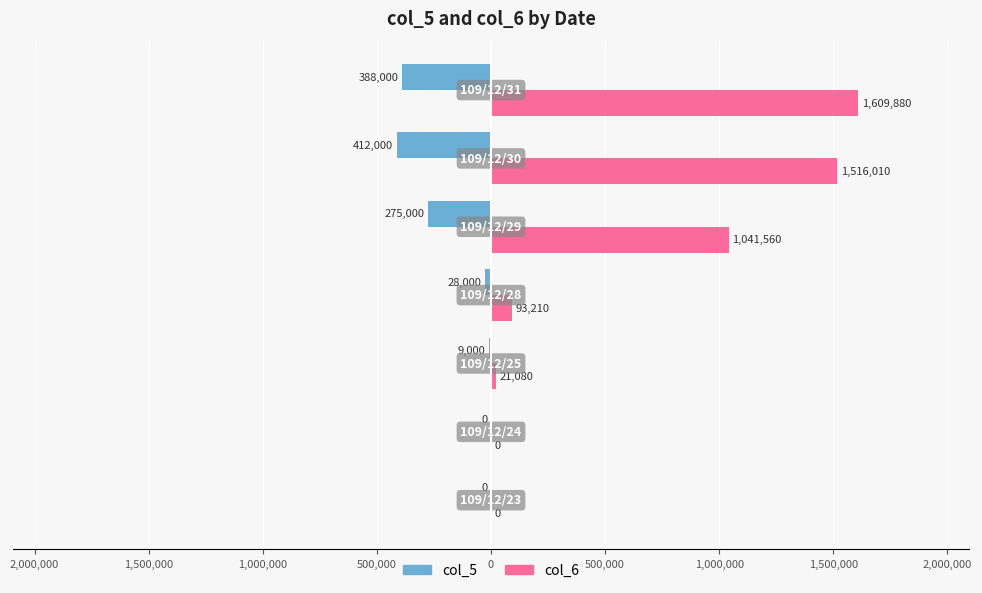

What is the difference between the second highest and minimum values in the col_6 series?

1516010